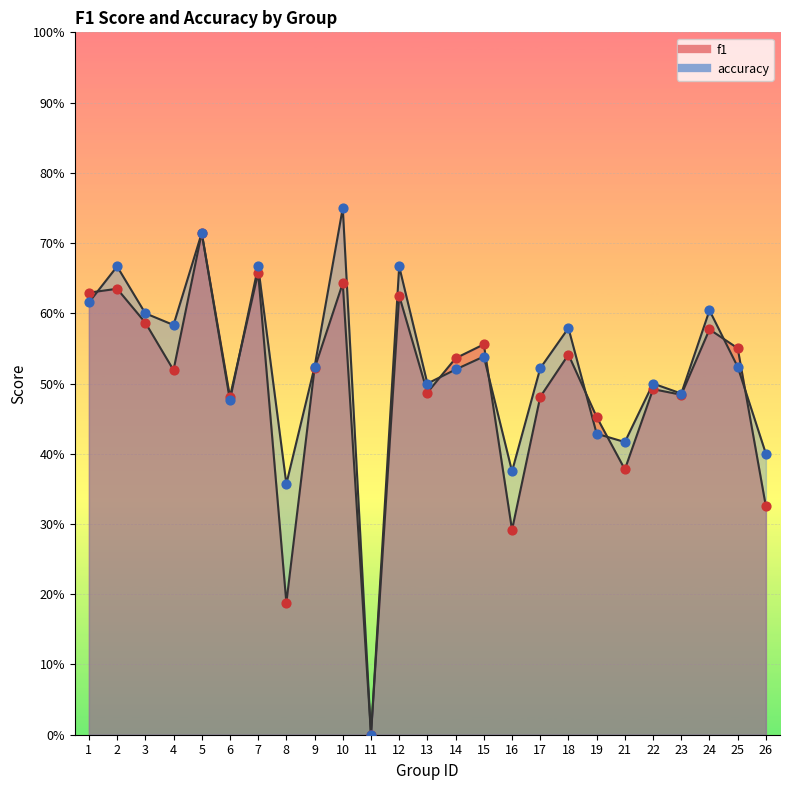

At how many categories does at least one series exceed 0?

24